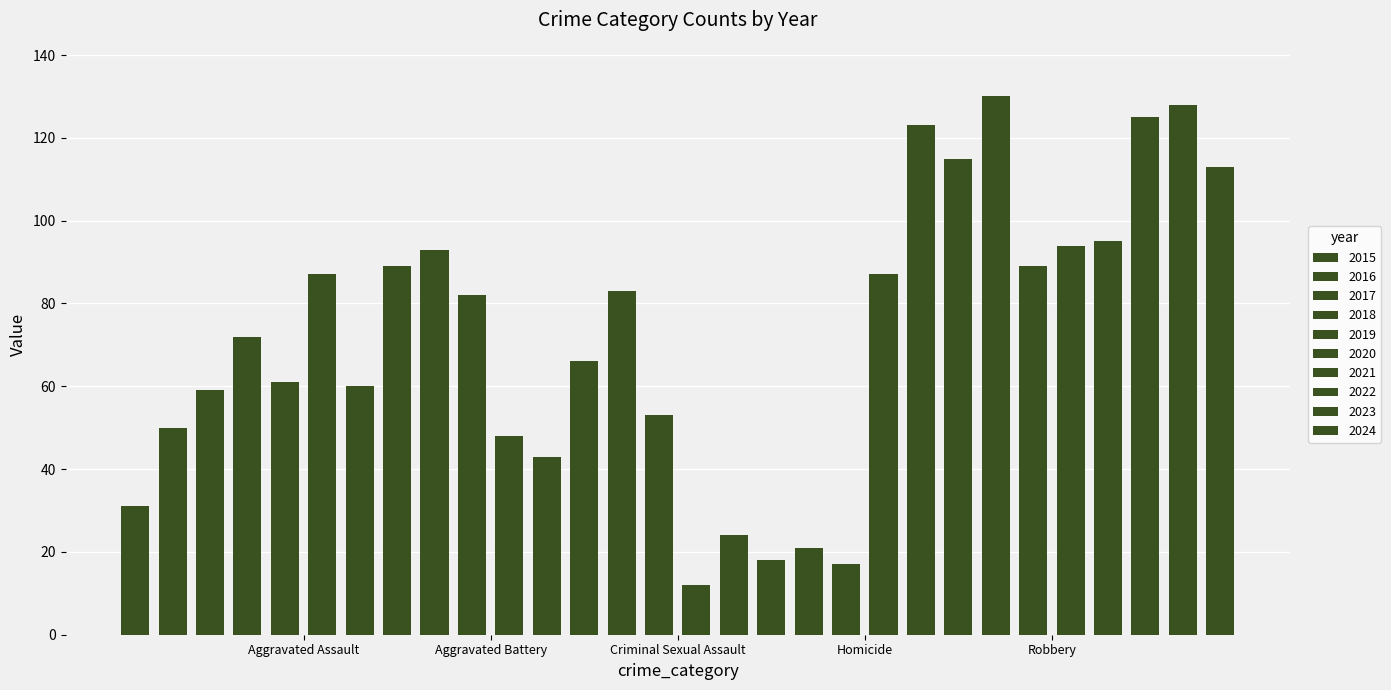

Which label corresponds to the smallest value in the chart?

2017